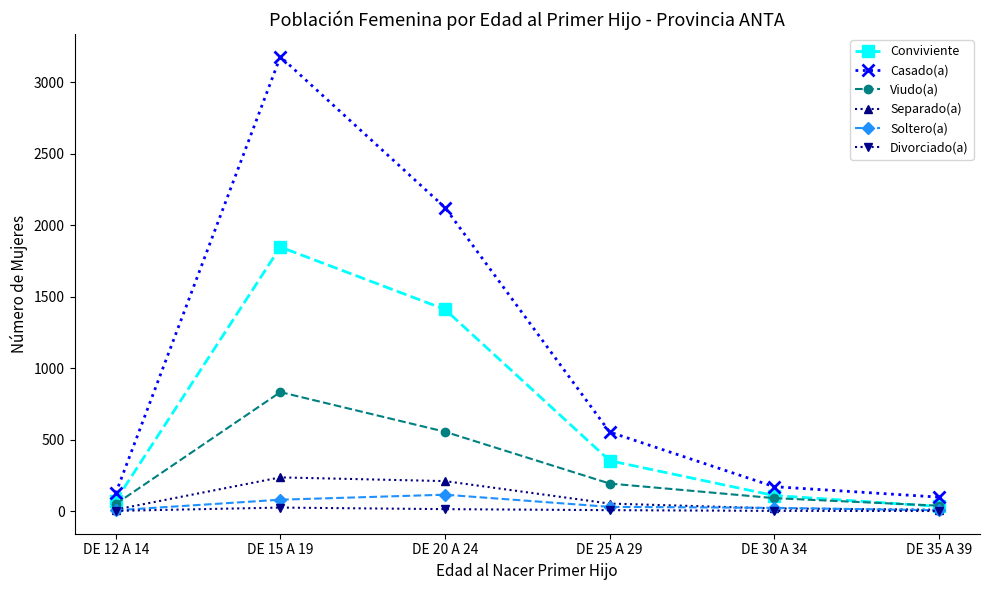

What is the spread (max minus min) of values at DE 35 A 39?

97